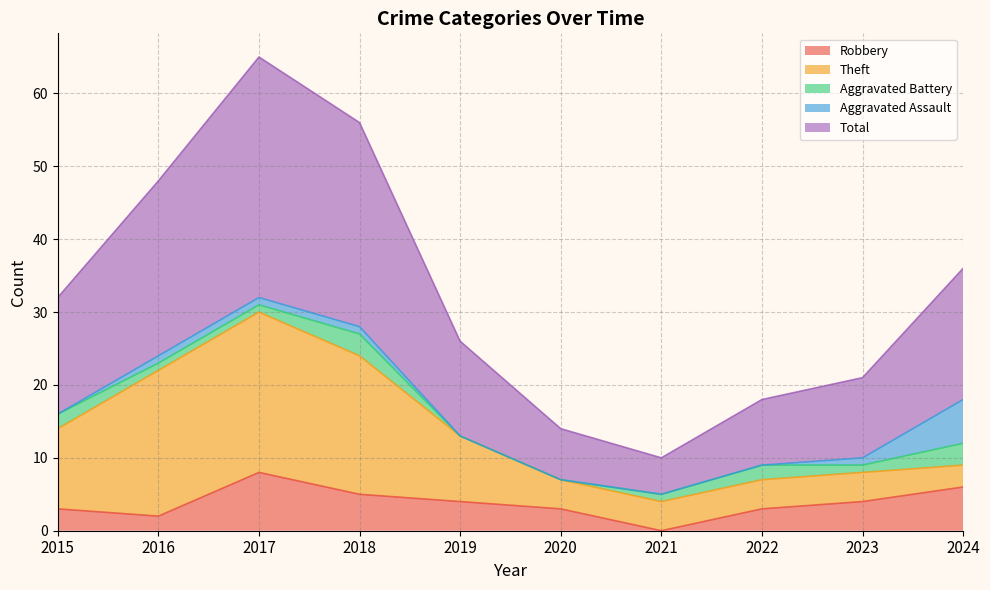

What is the value of the Aggravated Assault point at the 10th from the left?

6